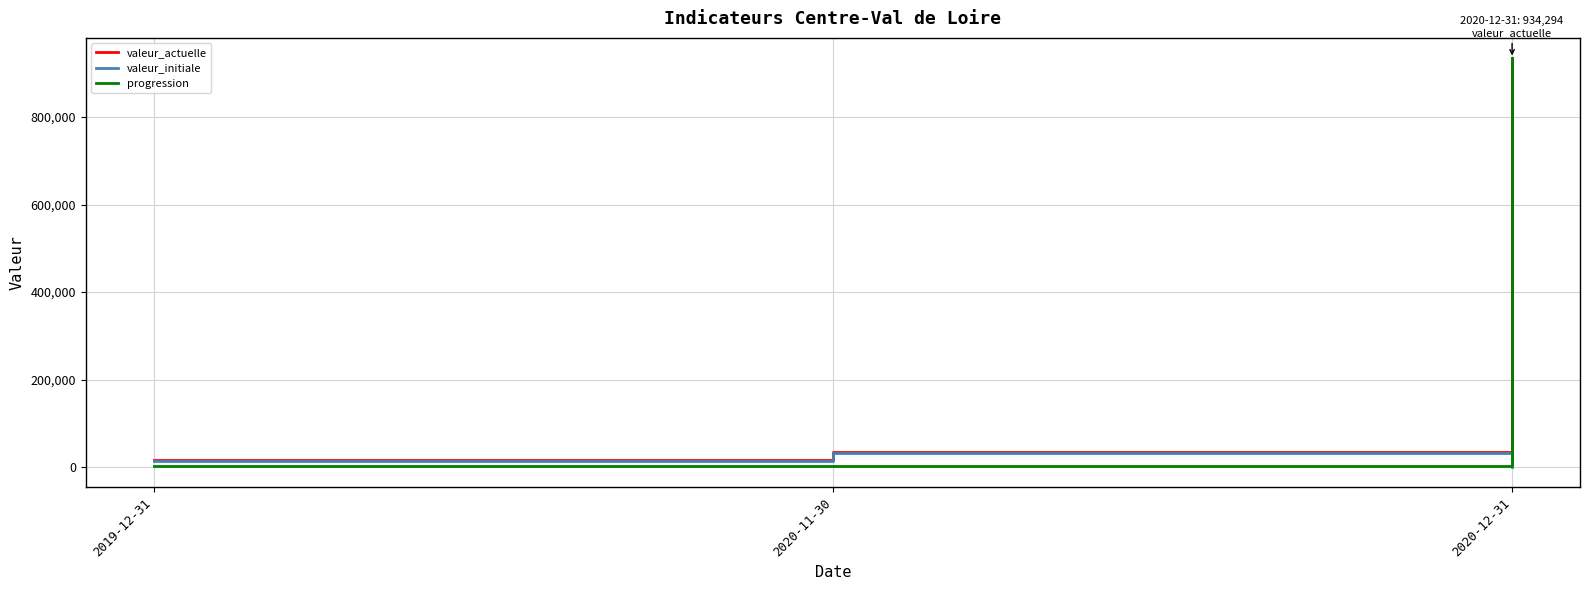

Which category has the highest value across all series?

2020-12-31